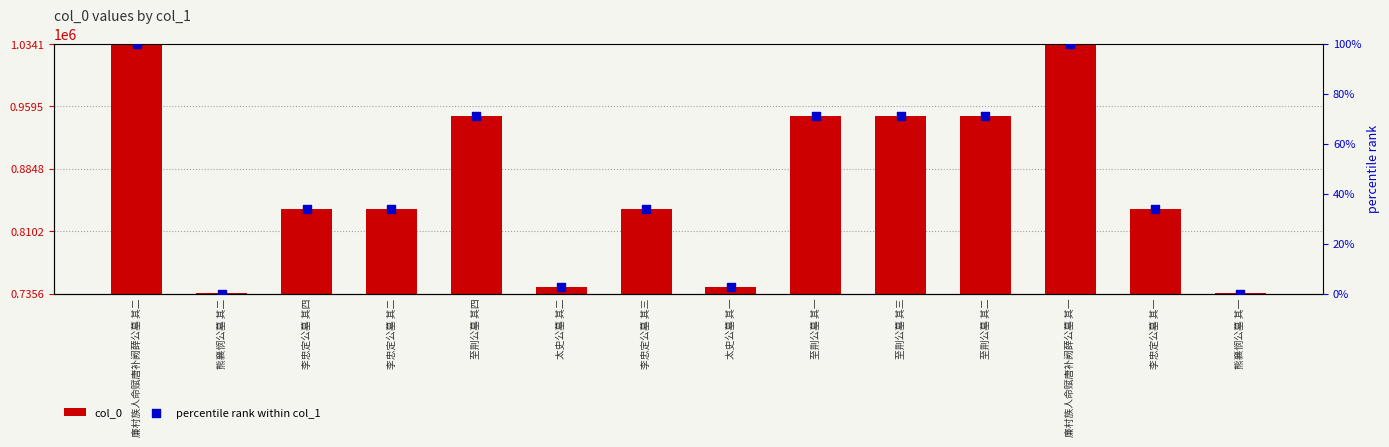

At how many categories does at least one series exceed 427835?

14